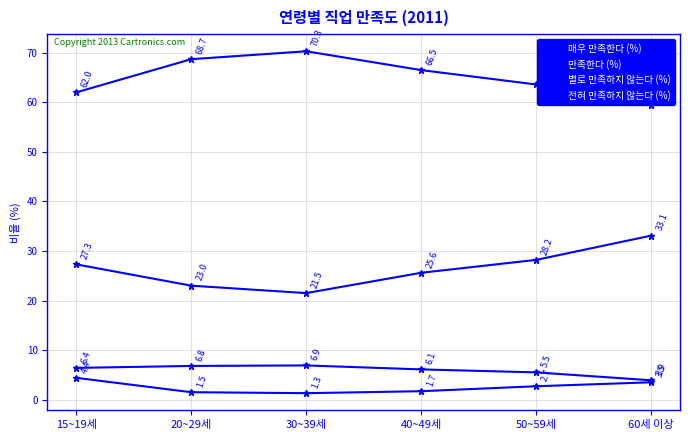

How many lines are shown in the chart?

4